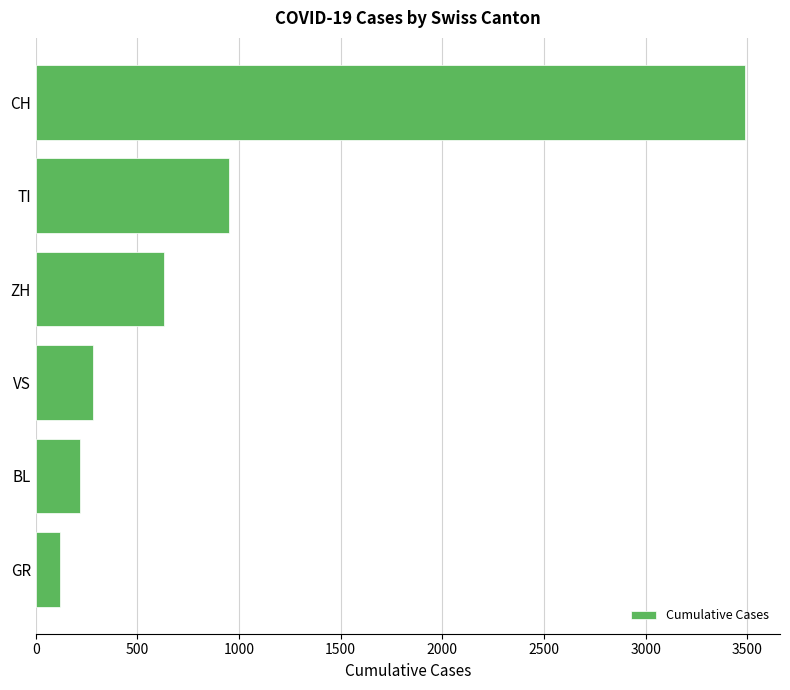

Approximately how many times larger is the value at TI compared to BL?

4.4